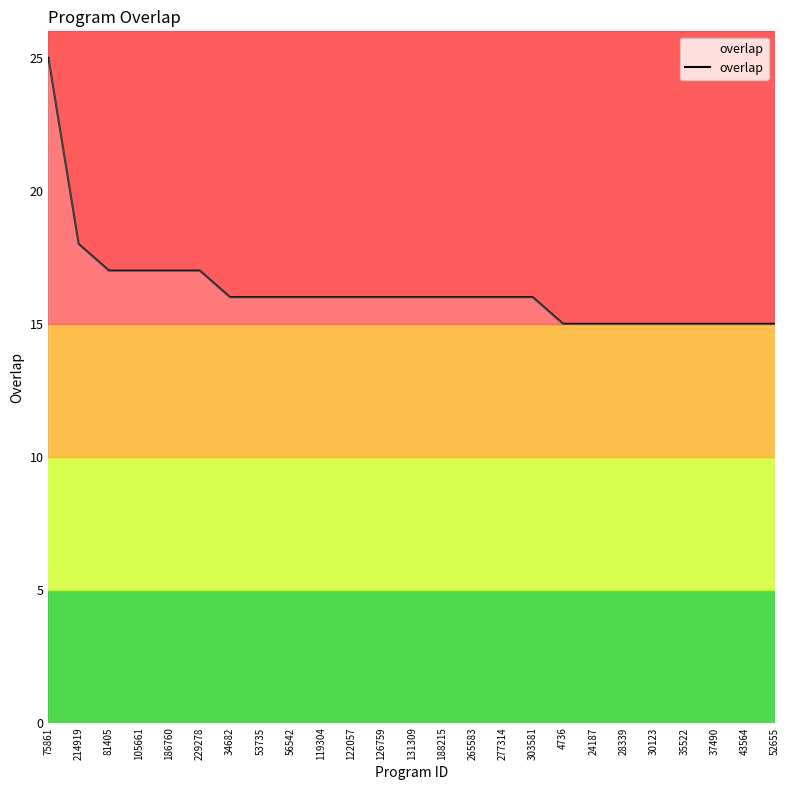

What position from the left is 34682?

7